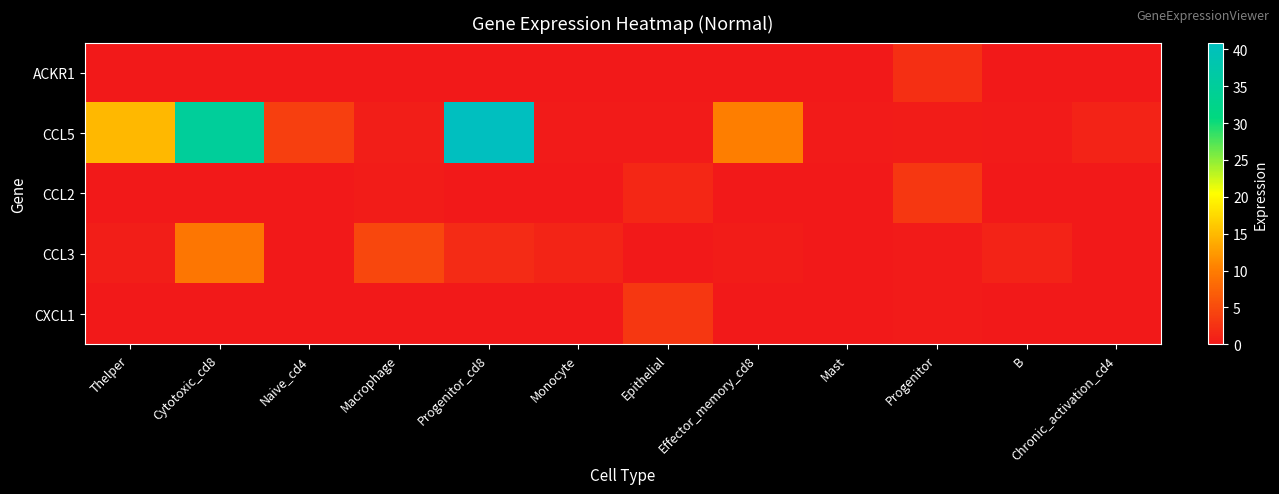

Between Naive_cd4 and Thelper, which is larger?

Naive_cd4